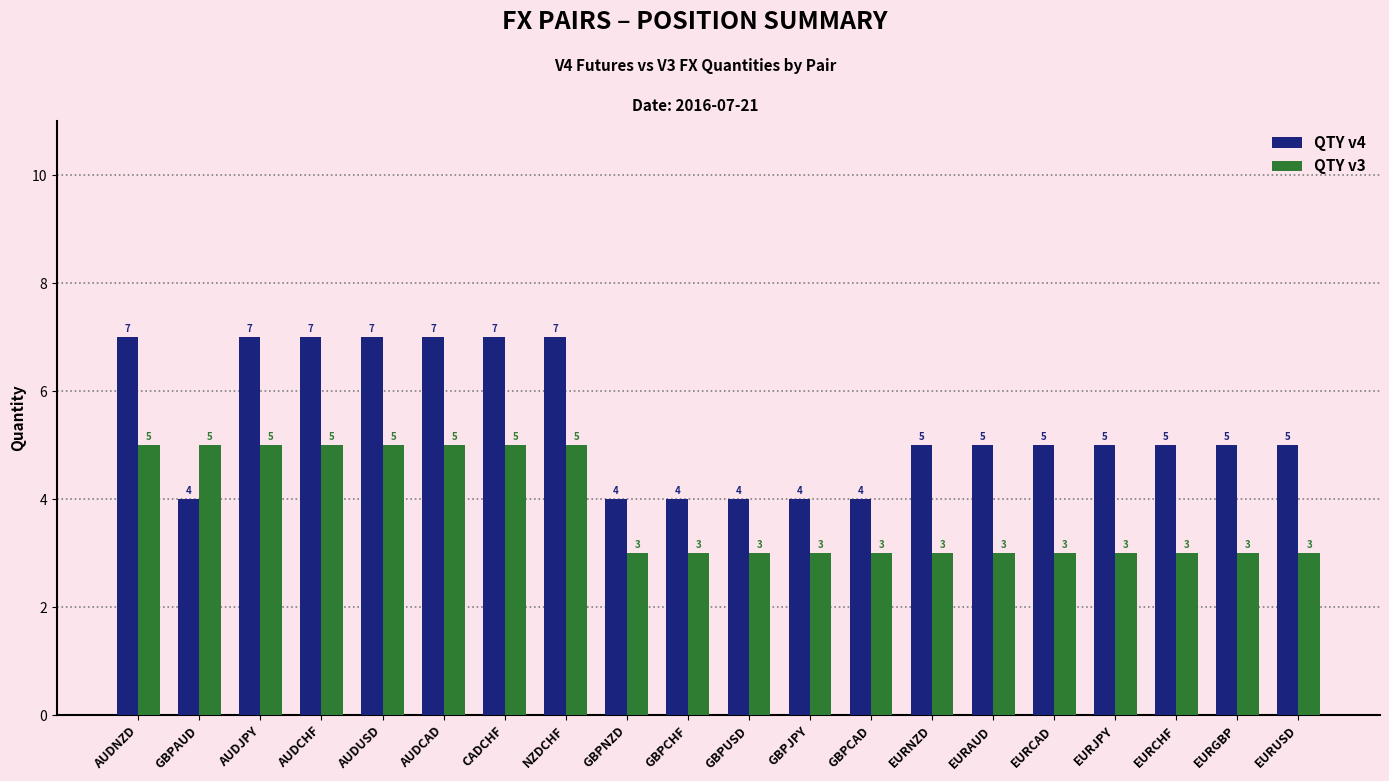

Count the QTY v4 values in the range 4 to 7.

20